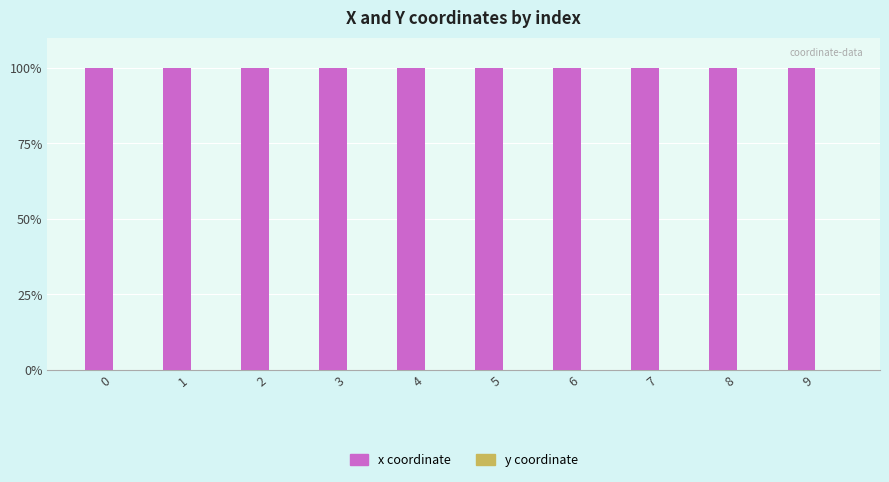

Are the bars grouped side by side (vs. stacked)?

Yes